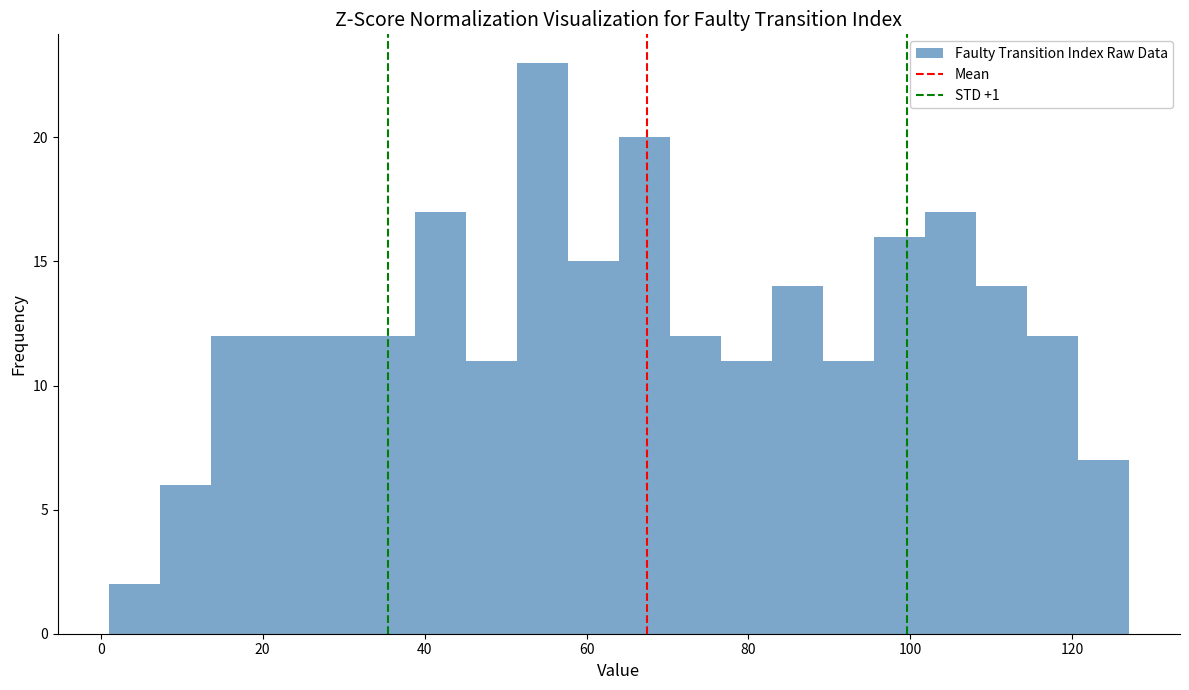

Around what value on the x-axis is the tallest bar? Give the approximate position of its centre, as read against the axis.

54